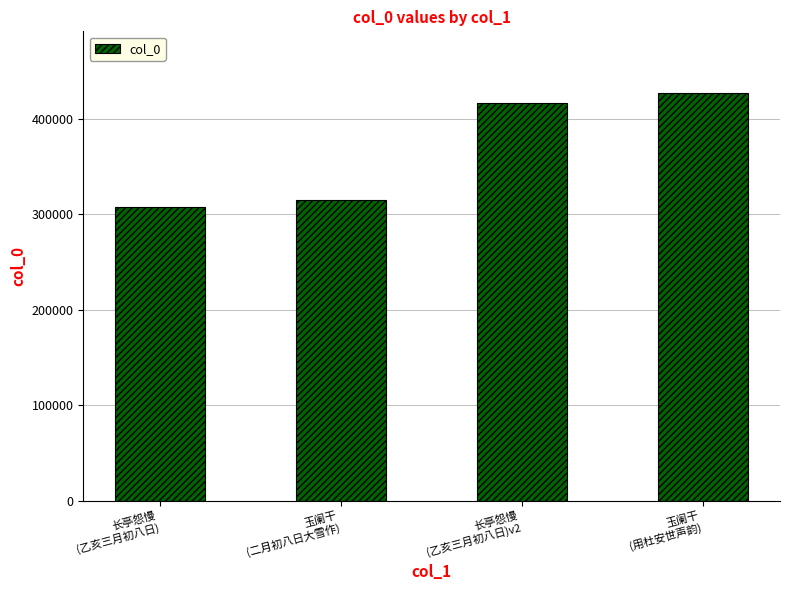

What is the smallest value displayed?

307803